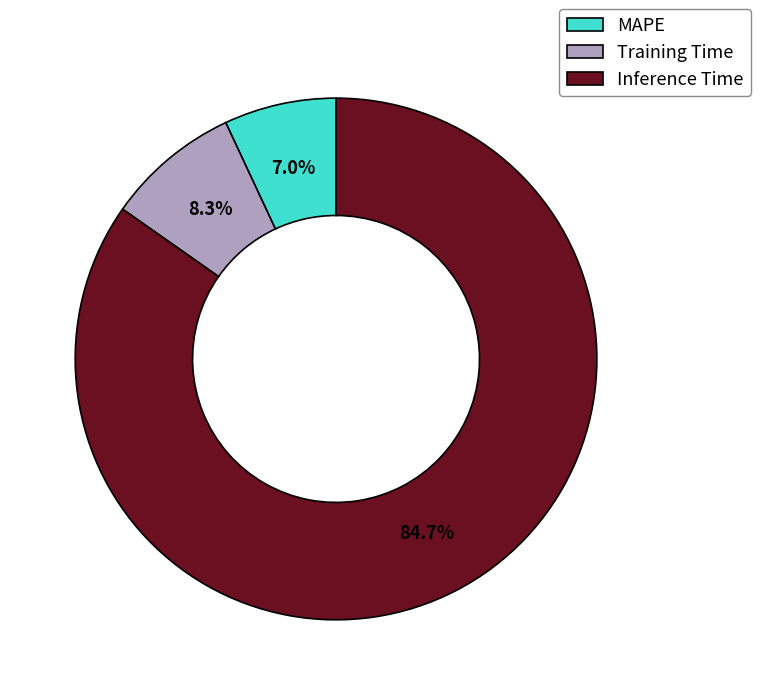

To the nearest percent, what portion does Inference Time represent?

85%